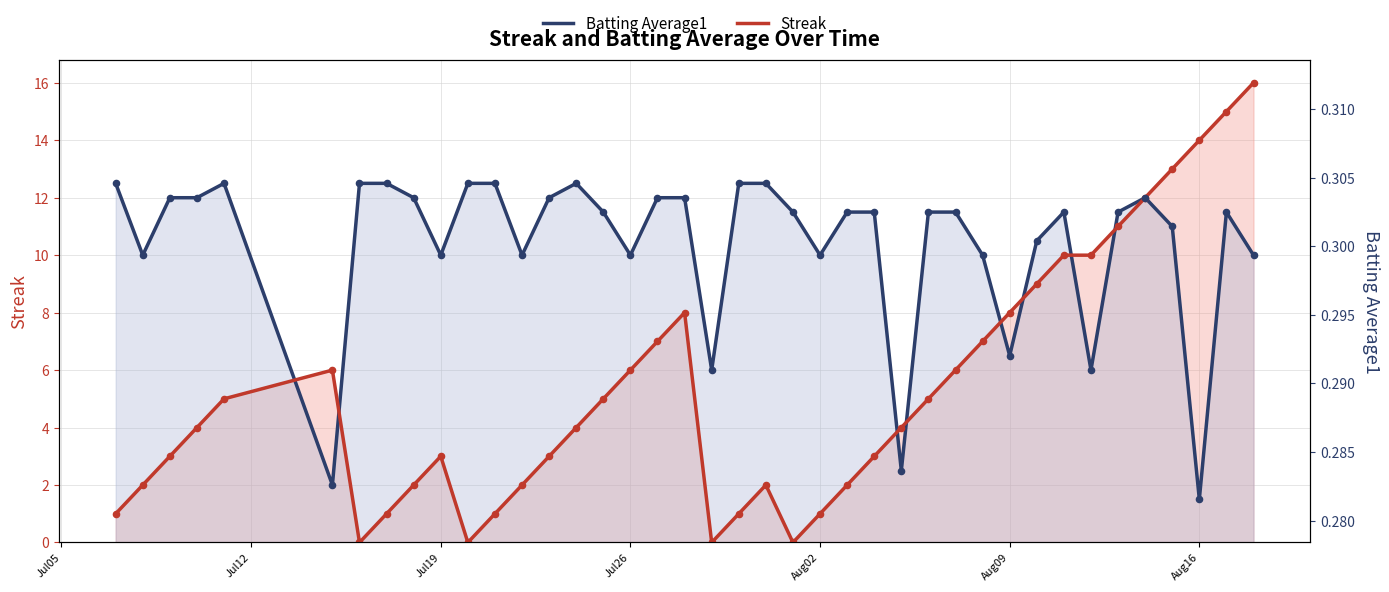

Which series reaches the minimum Y coordinate?

Streak